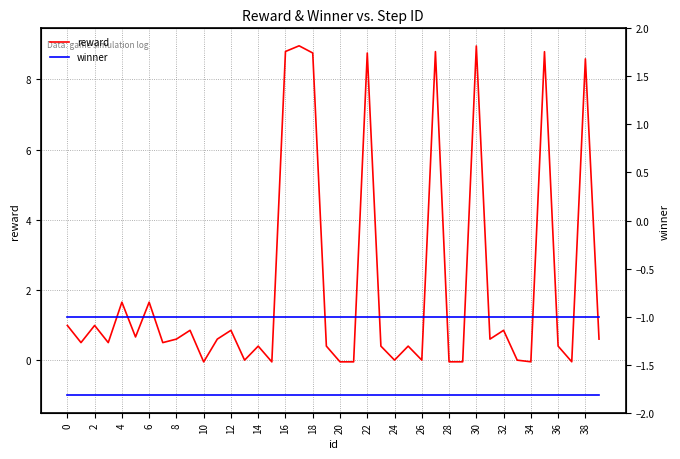

What is the difference between the reward values at 20 and 27?

8.8